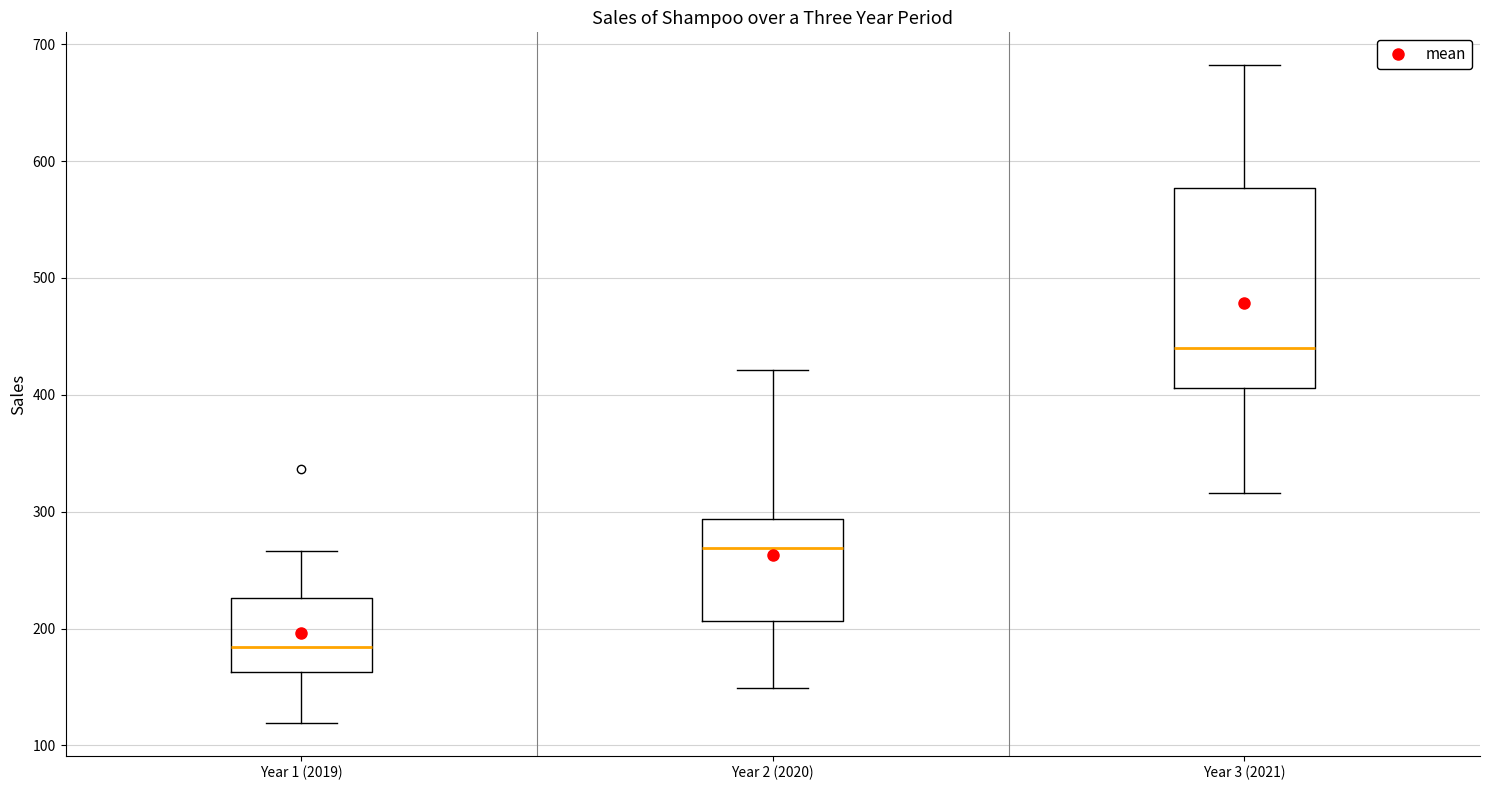

Reading left to right, read every box against the y-axis: the position of its median line, the range the box covers, and the ends of its whiskers. The values are not printed on the chart, so give them approximately, as read against the axis.

Year 1 (2019): median 180, box 160 to 230, whiskers 120 to 270
Year 2 (2020): median 270, box 210 to 290, whiskers 150 to 420
Year 3 (2021): median 440, box 410 to 580, whiskers 320 to 680